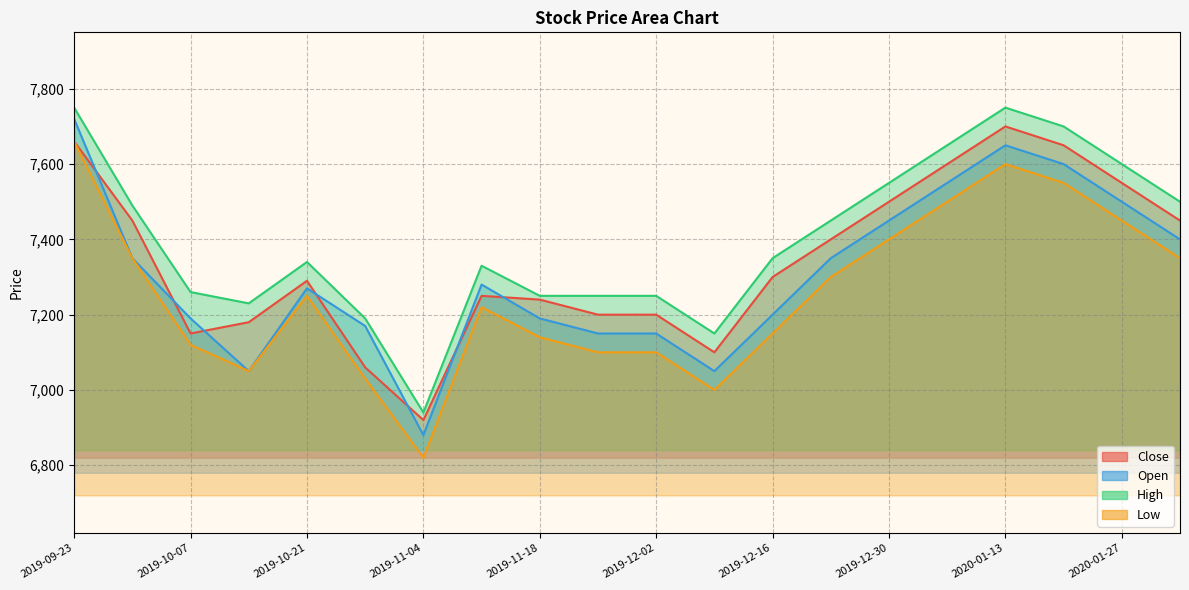

The Close series shows 7550 at 2020-01-27. True or false?

True